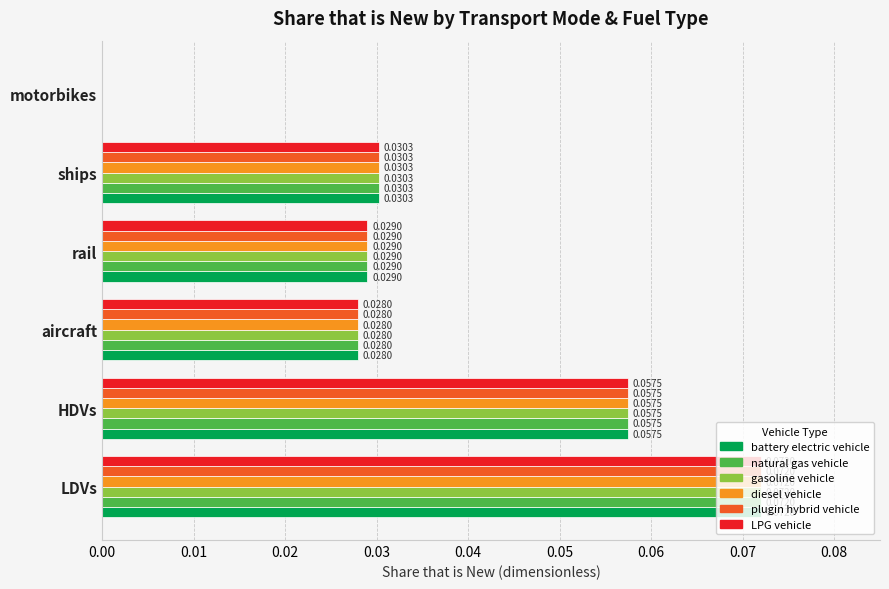

At which category is the sum across all series the highest?

LDVs